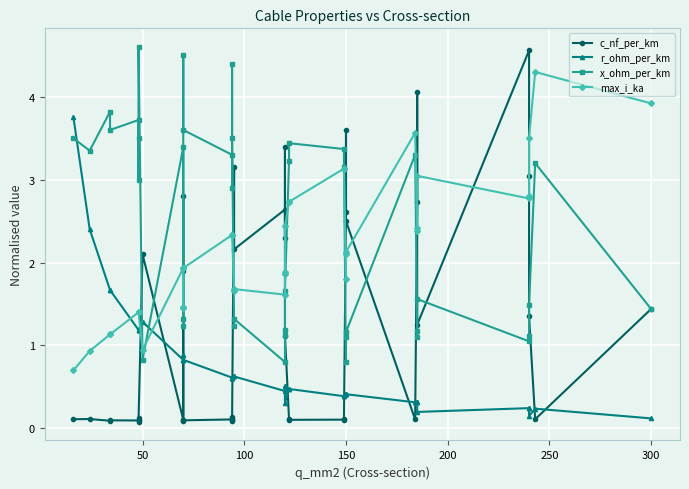

List the series in order of their peak value, highest first.

x_ohm_per_km, c_nf_per_km, max_i_ka, r_ohm_per_km